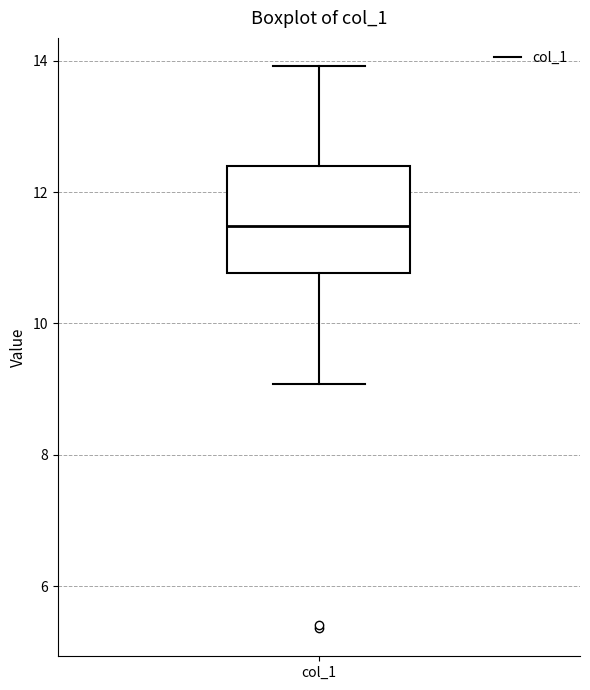

Where does the lower whisker of the box for col_1 end on the y-axis? The values are not printed on the chart, so give them approximately, as read against the axis.

9.0